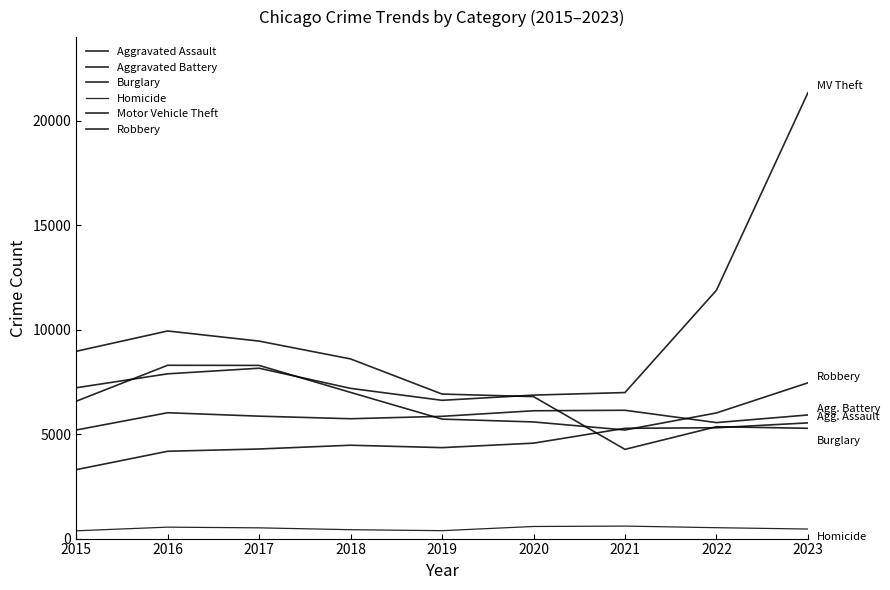

How many times do Aggravated Assault and Robbery cross each other?

2